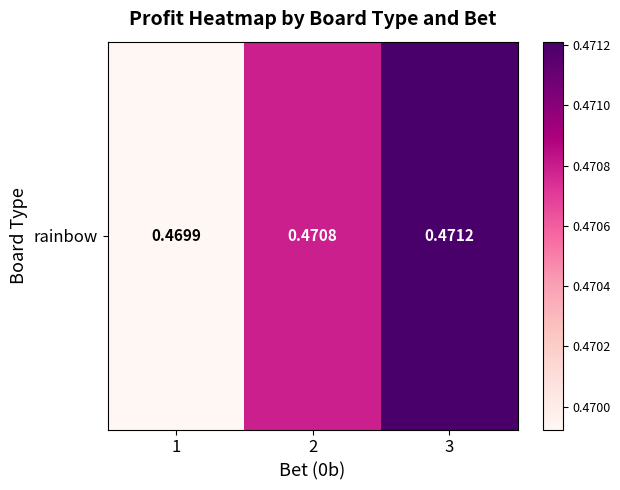

What is the greatest value displayed?

0.5